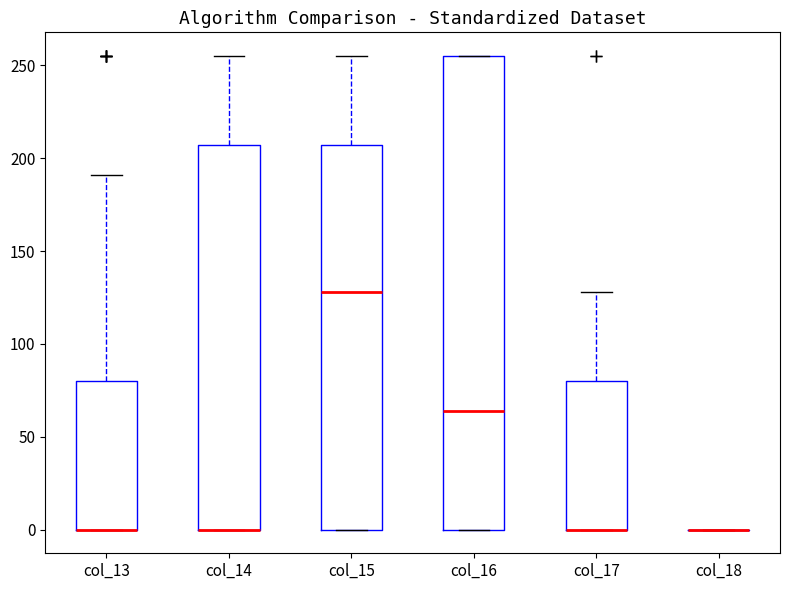

Reading left to right, transcribe this box plot: for each box, give where its median line is, the range the box spans, and where its two whiskers end, as read against the y-axis. The values are not printed on the chart, so give them approximately, as read against the axis.

col_13: median 0 (drawn on the box's lower edge), box 0 to 80, whiskers 0 to 190
col_14: median 0 (drawn on the box's lower edge), box 0 to 205, whiskers 0 to 255
col_15: median 130, box 0 to 205, whiskers 0 to 255
col_16: median 65, box 0 to 255, whiskers 0 to 255
col_17: median 0 (drawn on the box's lower edge), box 0 to 80, whiskers 0 to 130
col_18: box collapsed to a line at 0, whiskers 0 to 0